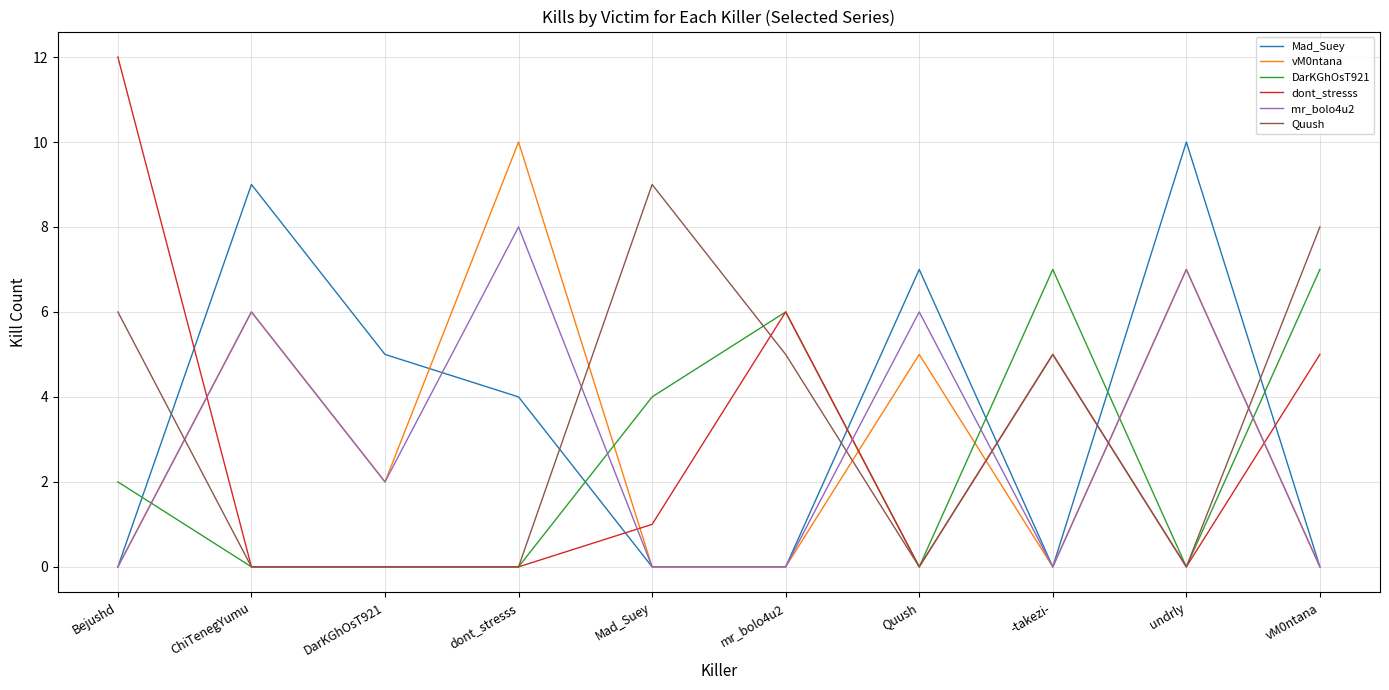

How many lines are shown in the chart?

6